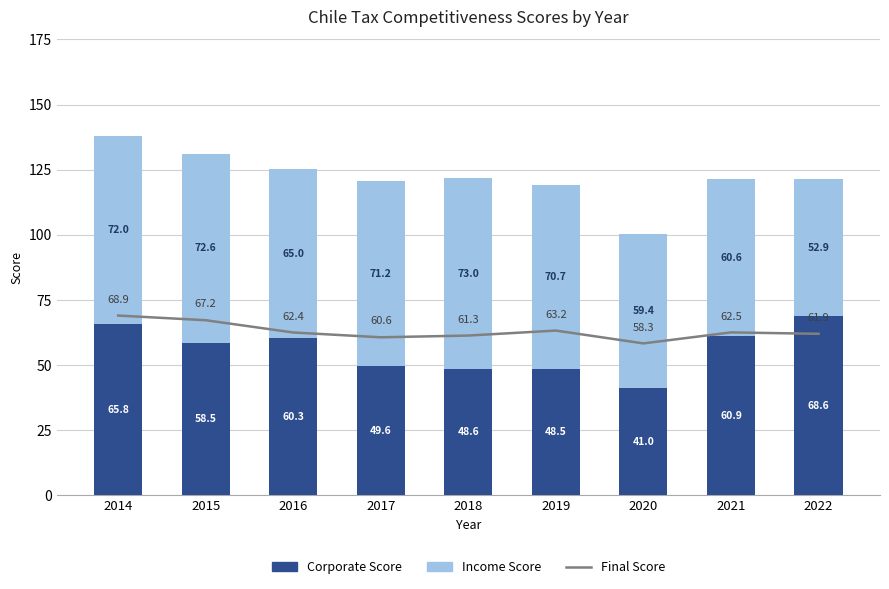

Reading right to left, transcribe all the data shown in this chart.

Final Score: 61.9	62.5	58.3	63.2	61.3	60.6	62.4	67.2	68.9
Corporate Score: 68.6	60.9	41.0	48.5	48.6	49.6	60.3	58.5	65.8
Income Score: 52.9	60.6	59.4	70.7	73.0	71.2	65.0	72.6	72.0